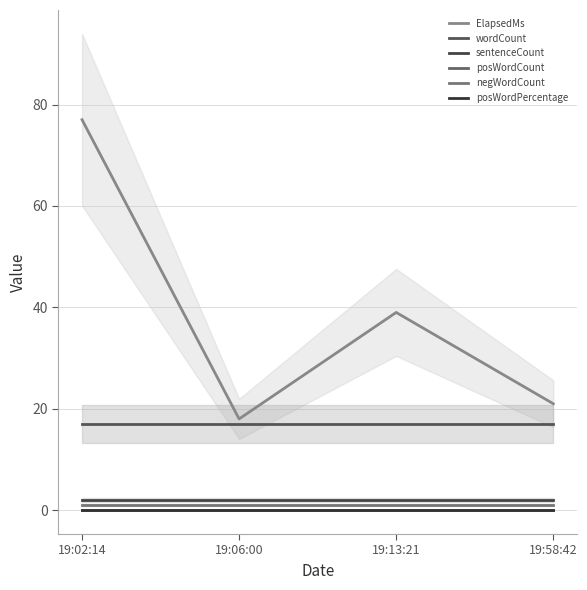

Reading left to right, list all the values displayed in this chart.

ElapsedMs: 77	18	39	21
wordCount: 17	17	17	17
sentenceCount: 2	2	2	2
posWordCount: 0	0	0	0
negWordCount: 1	1	1	1
posWordPercentage: 0	0	0	0